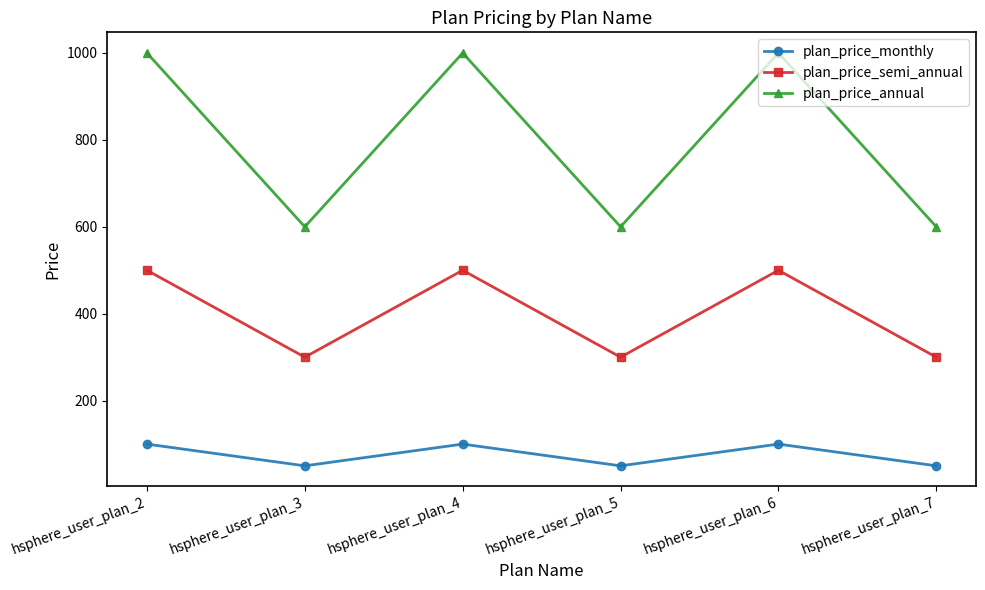

How many lines are shown in the chart?

3